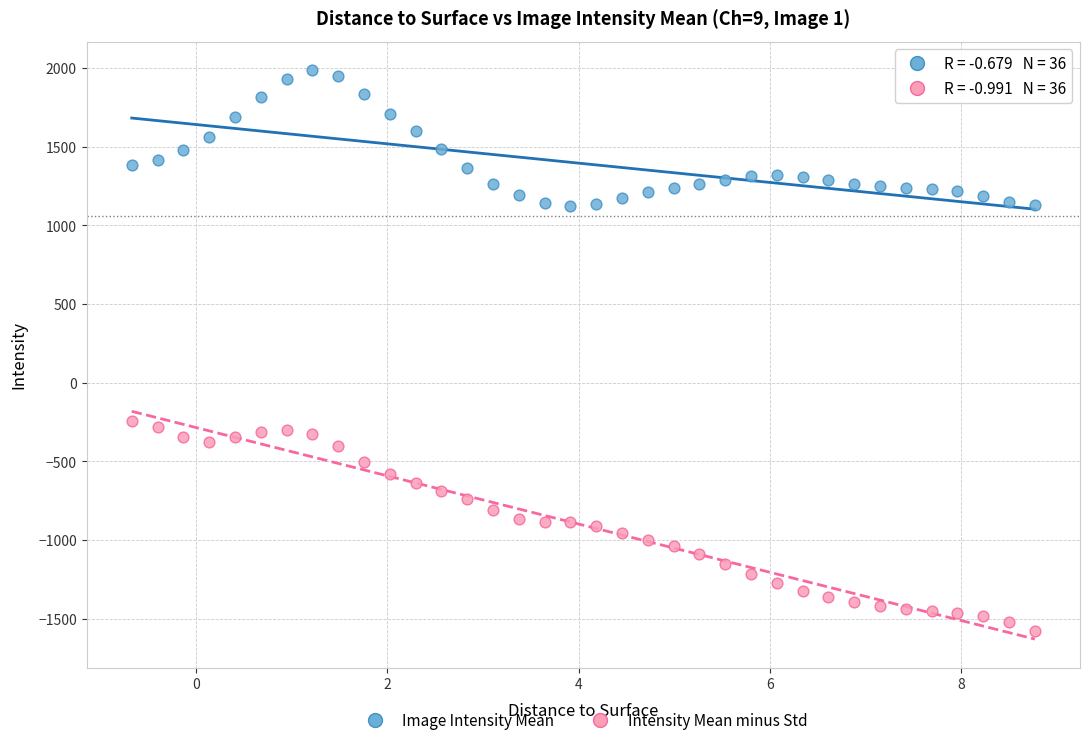

Which series reaches the minimum Y coordinate?

Intensity Mean minus Std